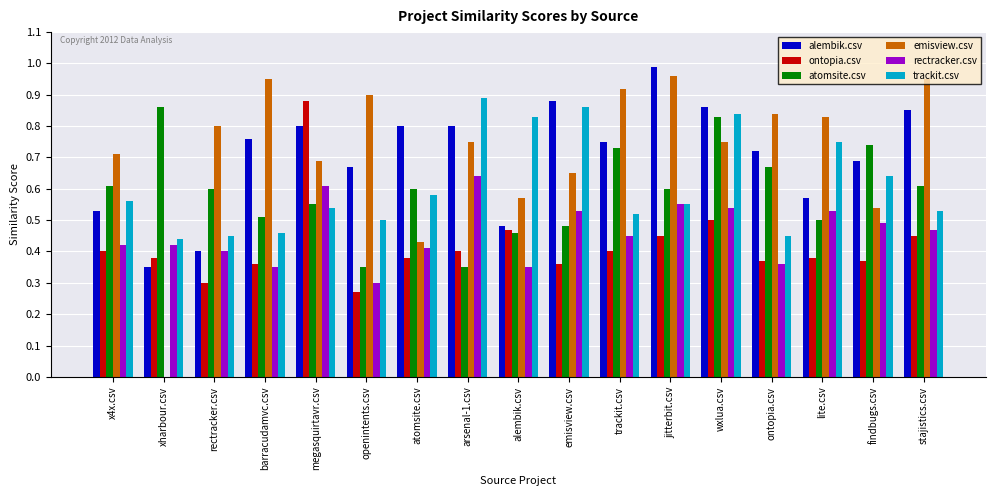

Is the value of trackit.csv at emisview.csv greater than the value of alembik.csv at findbugs.csv?

Yes